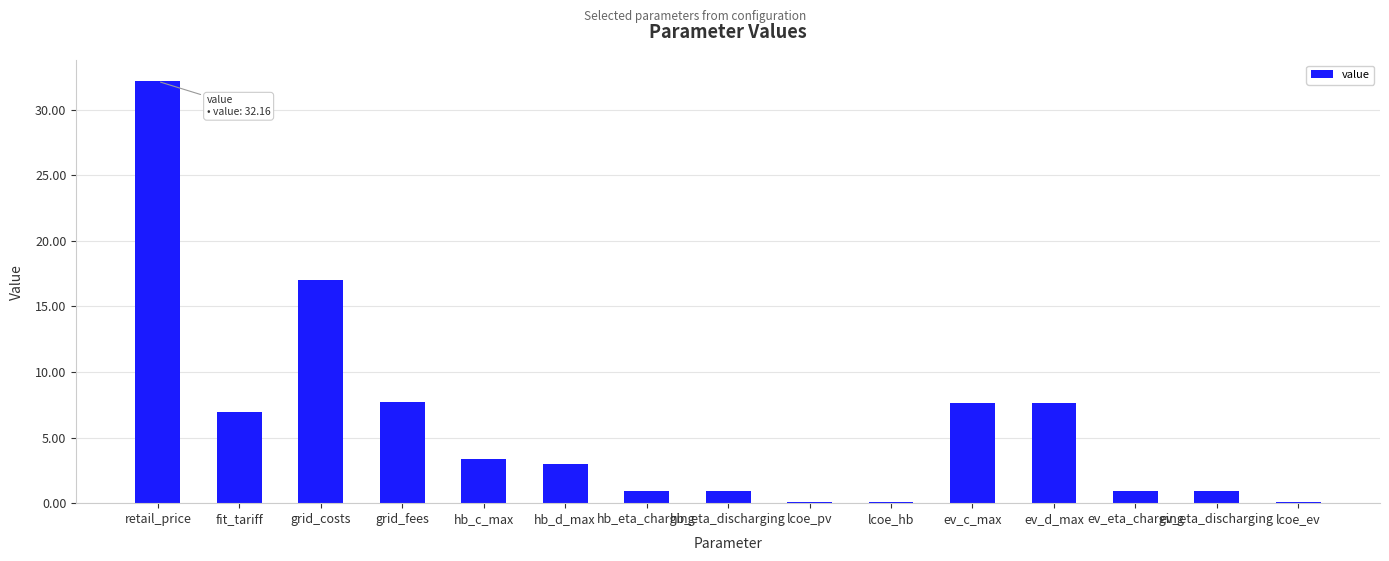

The chart shows a value of 11.0 at ev_c_max. True or false?

False